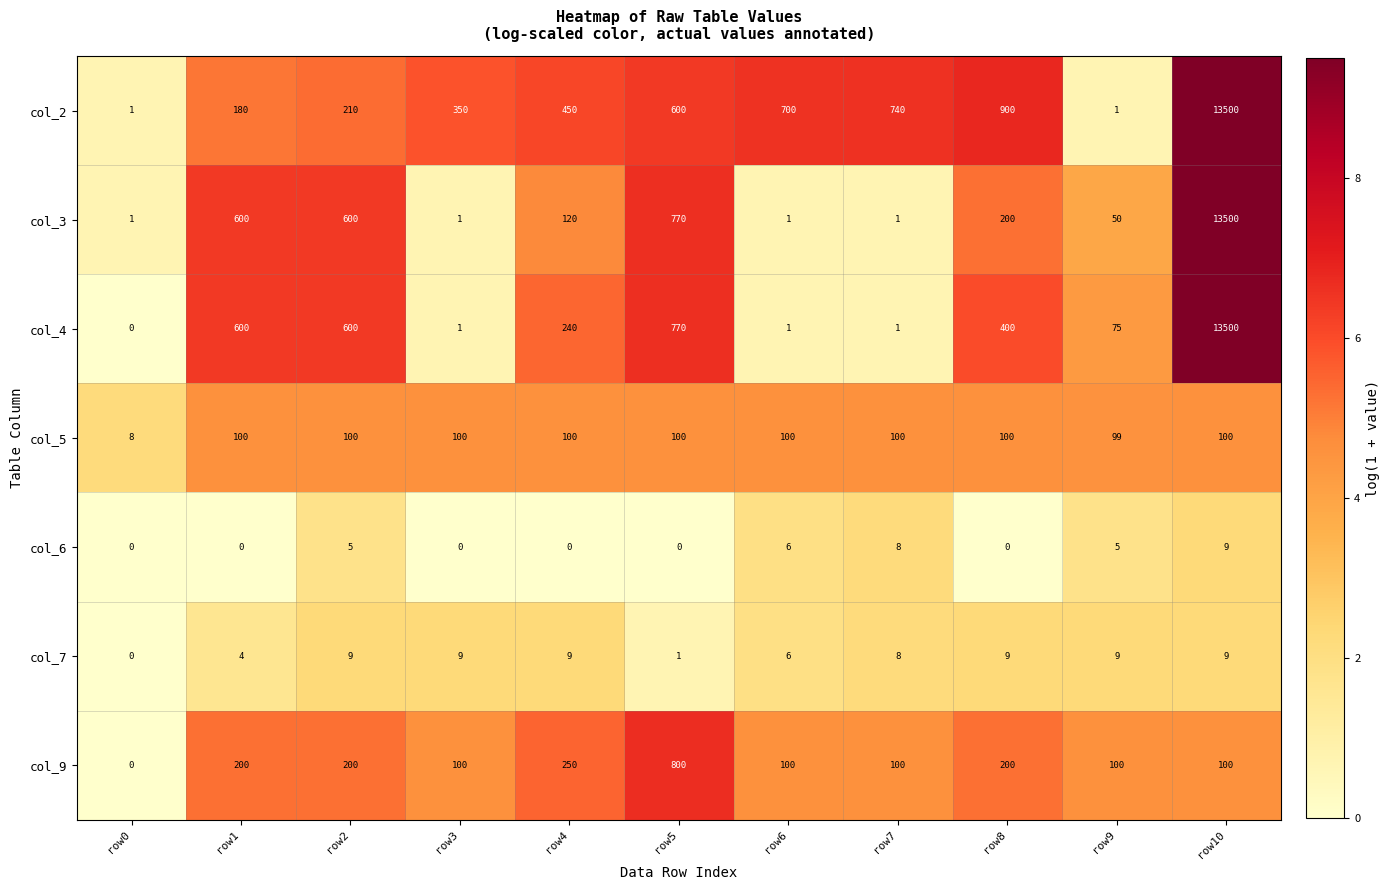

Which label corresponds to the largest value in the chart?

row10